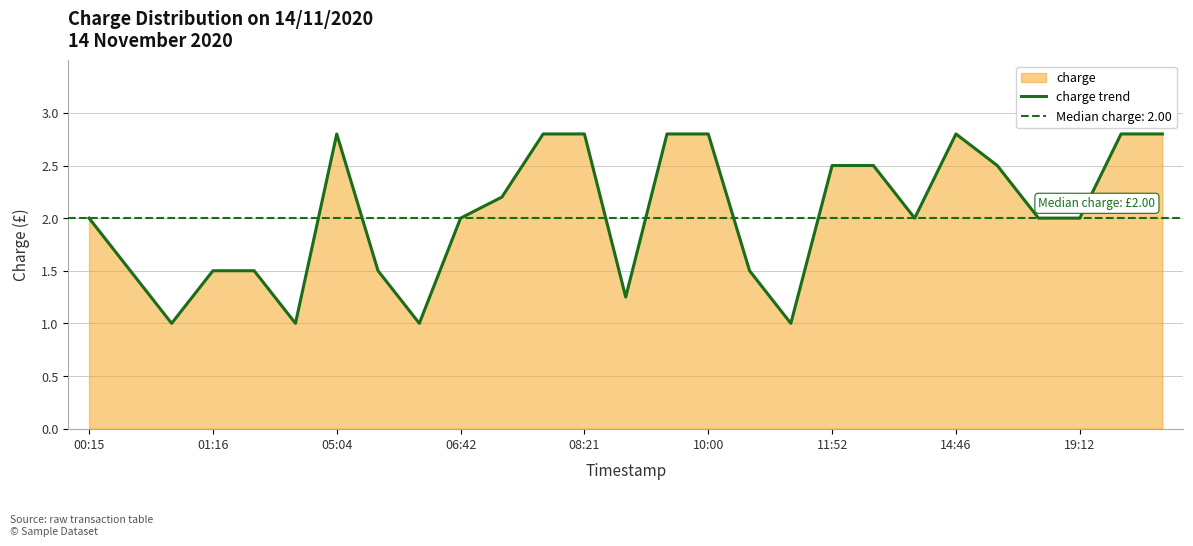

The value of charge trend at 19:12 is 2.0. True or false?

True